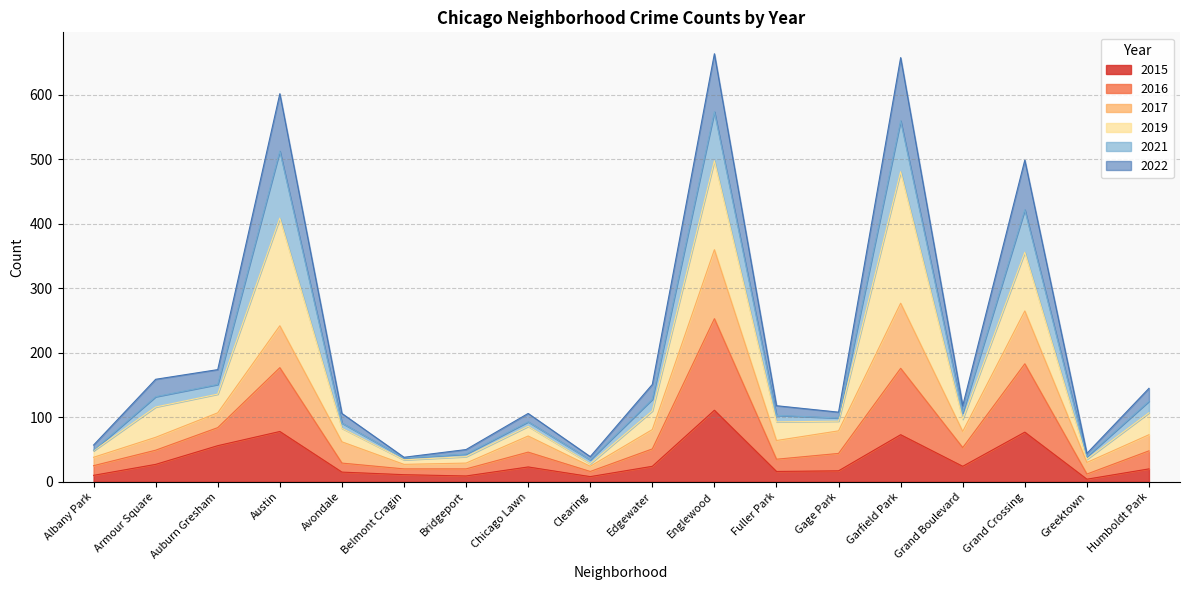

Which series changed the most between Belmont Cragin and Greektown?

2015